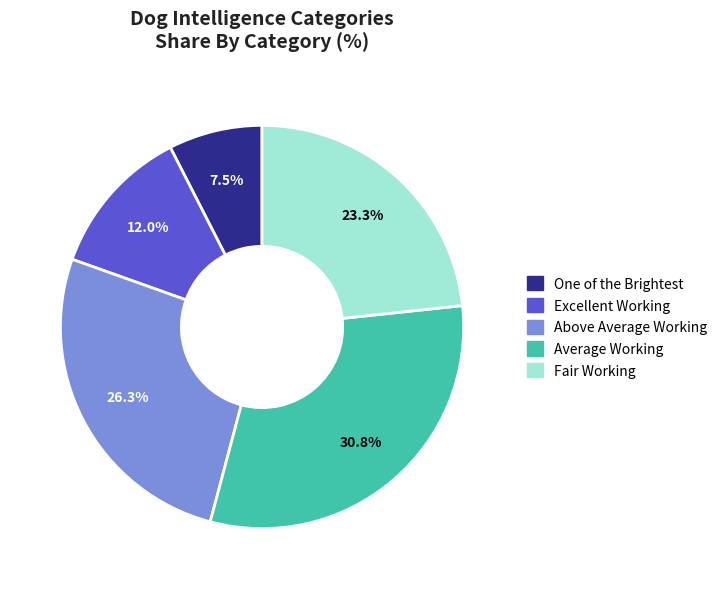

Is there any slice that represents more than half of the pie?

No